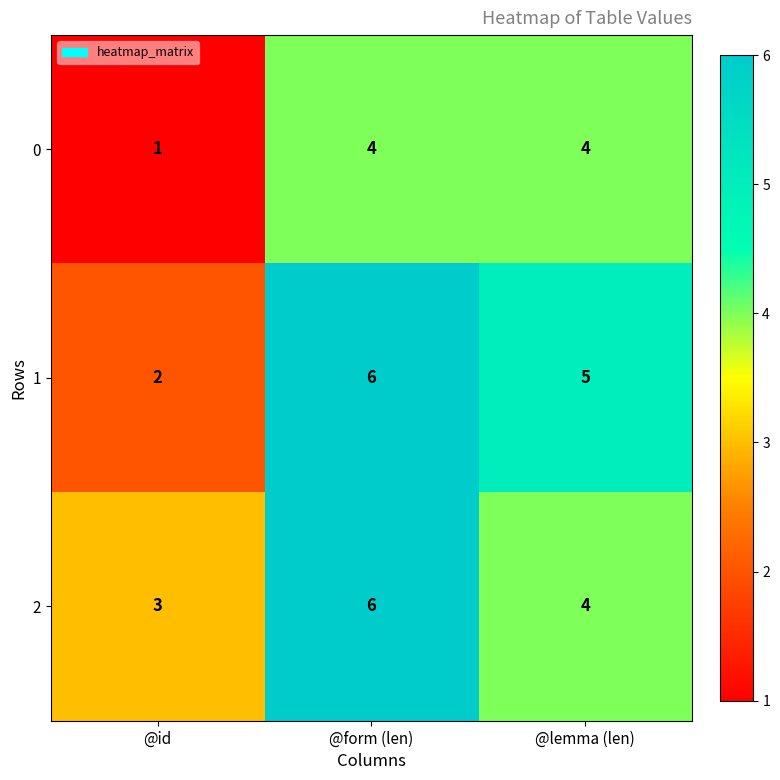

What is the difference between the maximum and minimum values in the 2 series?

3